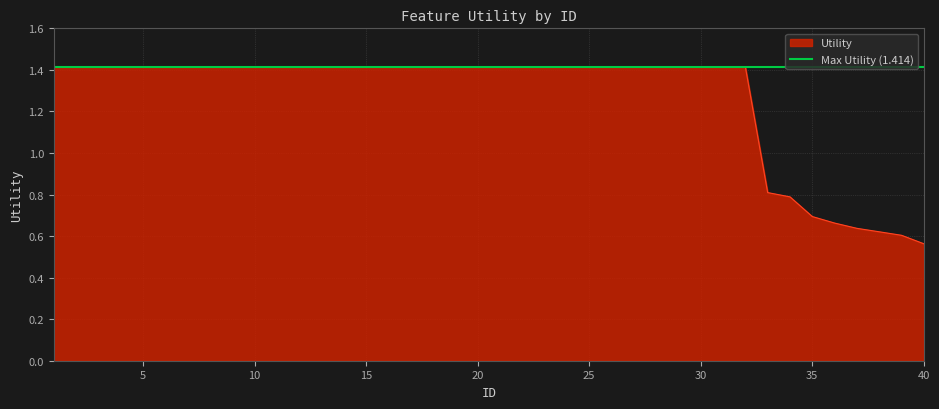

Count the values in the range 1 to 2.

32